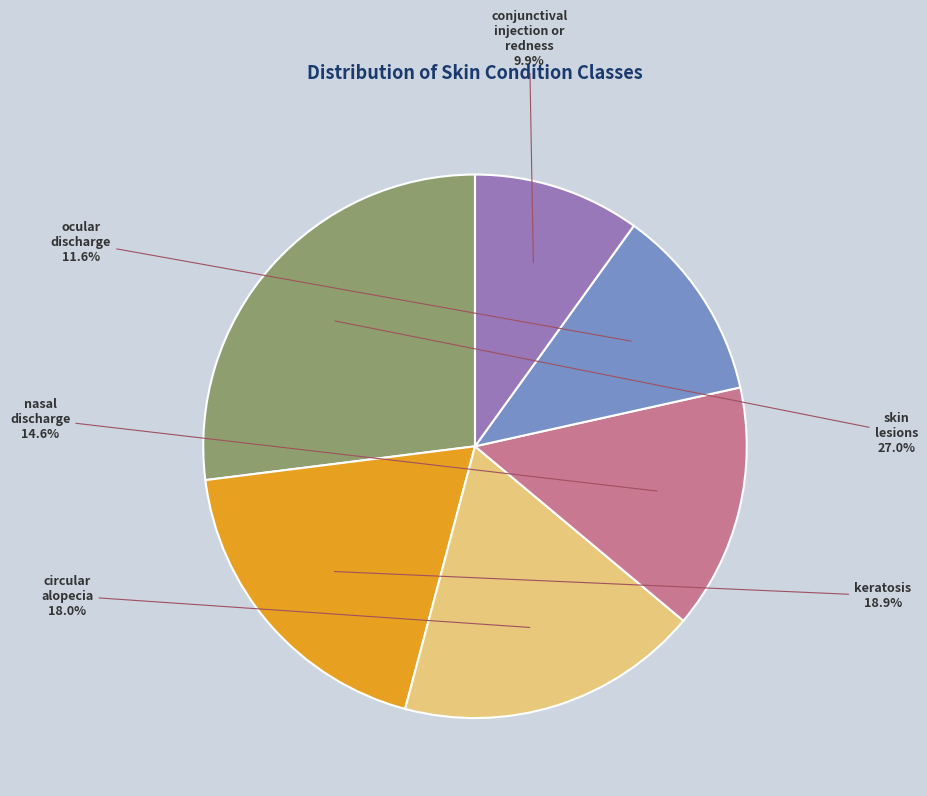

Does any single category account for the majority?

No